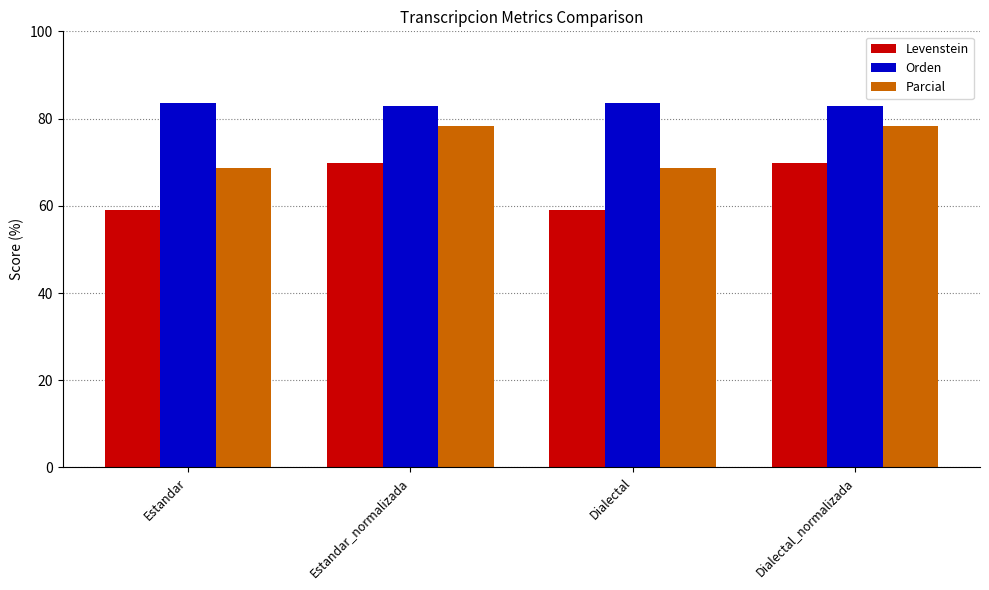

What is the label of the 4th bar from the right?

Estandar